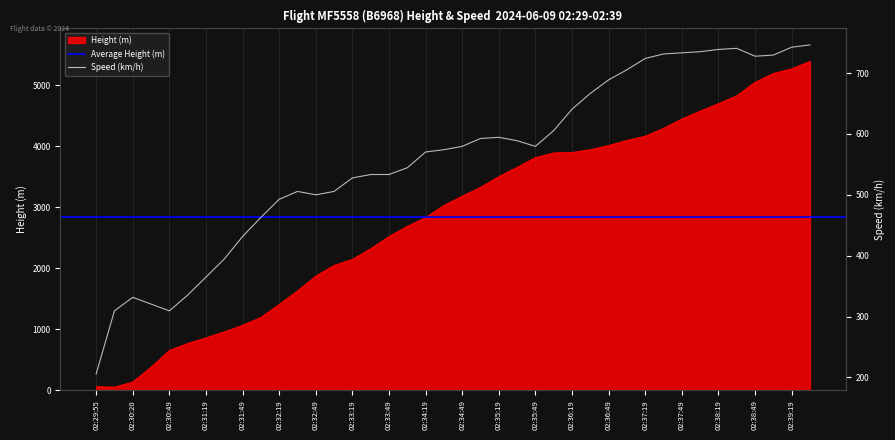

What is the value of the Speed (km/h) point at the 18th from the left?

544.5